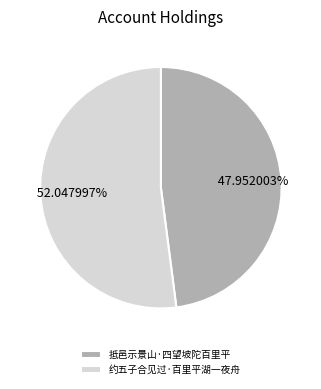

To the nearest percent, what is the combined percentage of 抵邑示景山·四望坡陀百里平 and 约五子合见过·百里平湖一夜舟?

100%